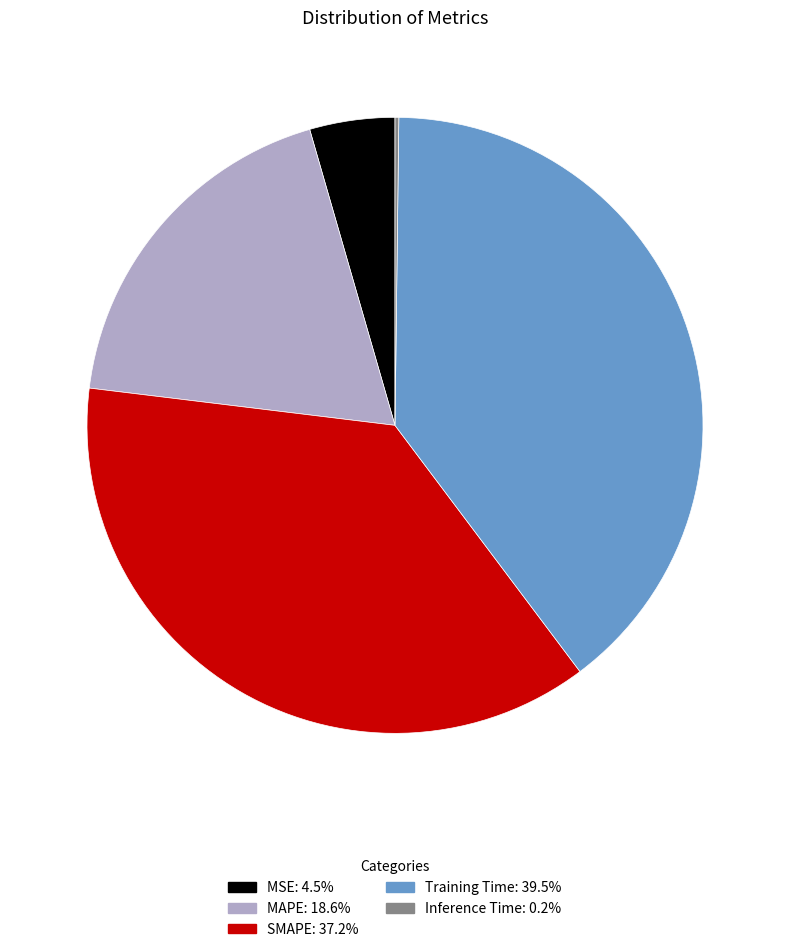

Is it true that SMAPE is 24% of the pie?

False